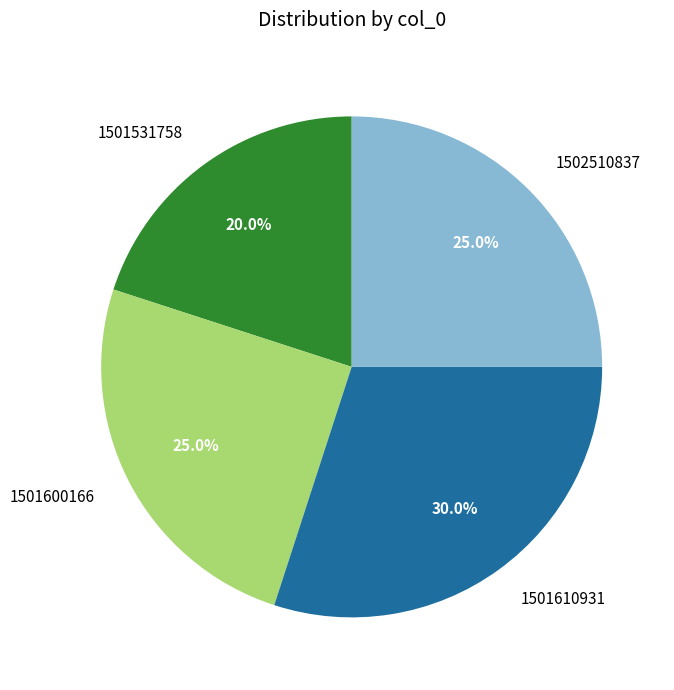

Approximately how many times larger is the value at 1501531758 compared to 1501610931?

0.7